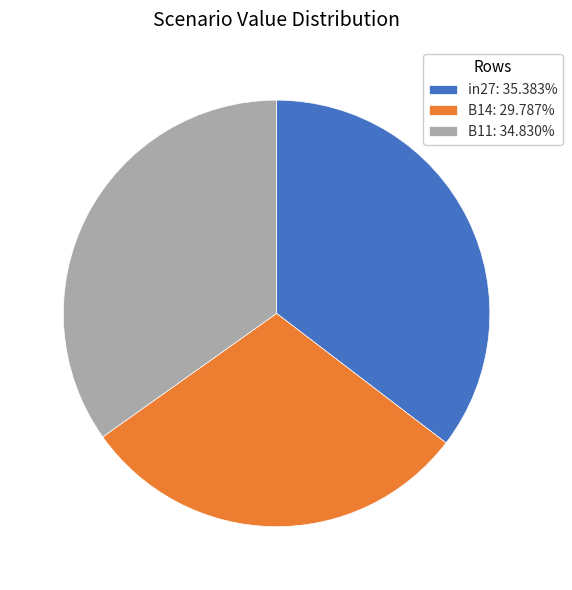

What is the smallest slice in the pie chart?

B14